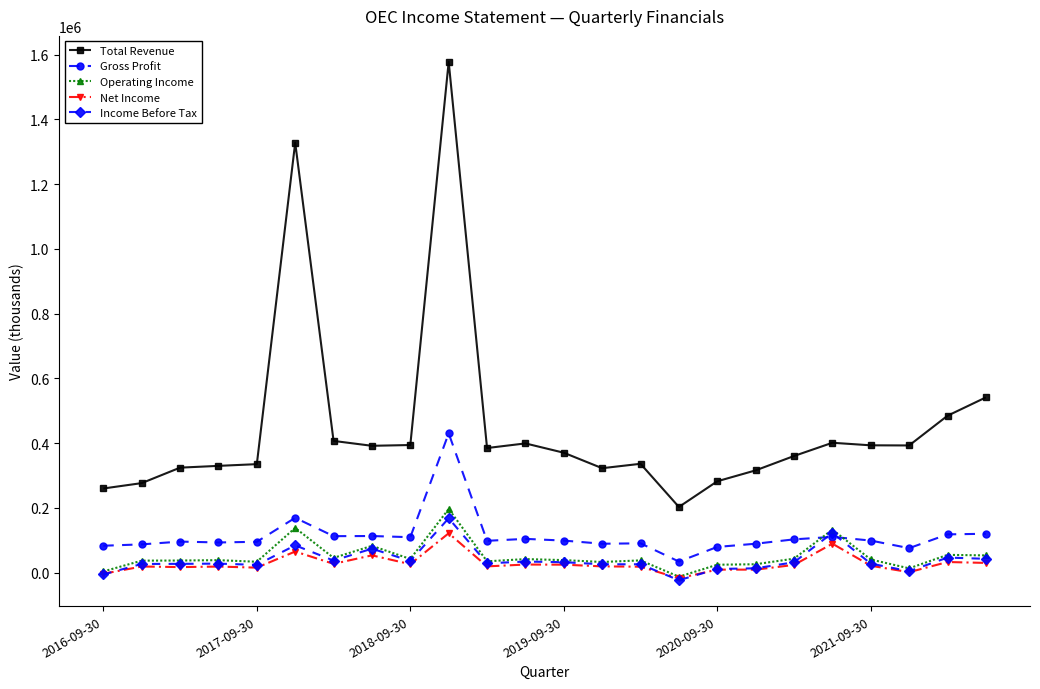

True or false: Total Revenue and Gross Profit cross at least once.

False